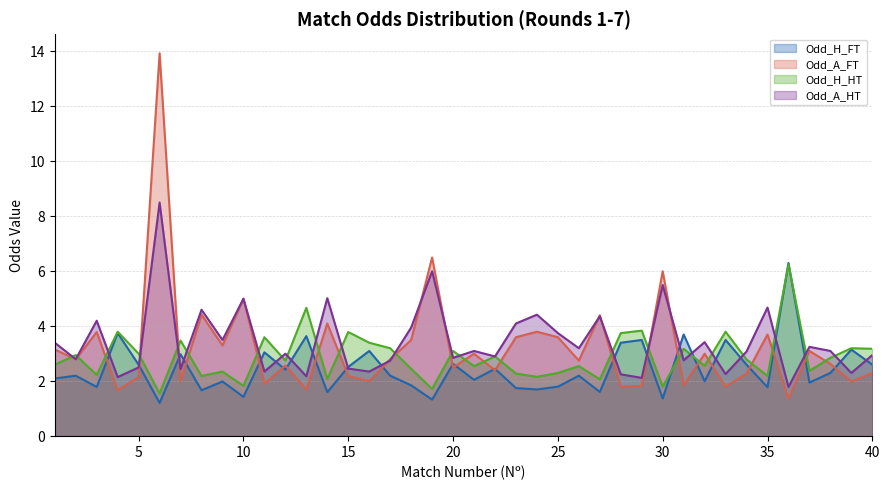

In Odd_A_FT, how many points are lower than both neighbors (excluding endpoints)?

15